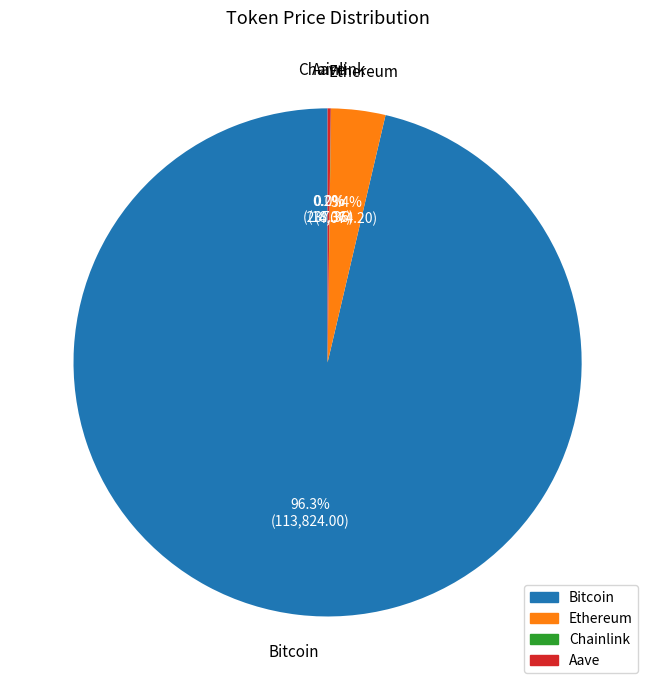

What is the majority slice?

Bitcoin